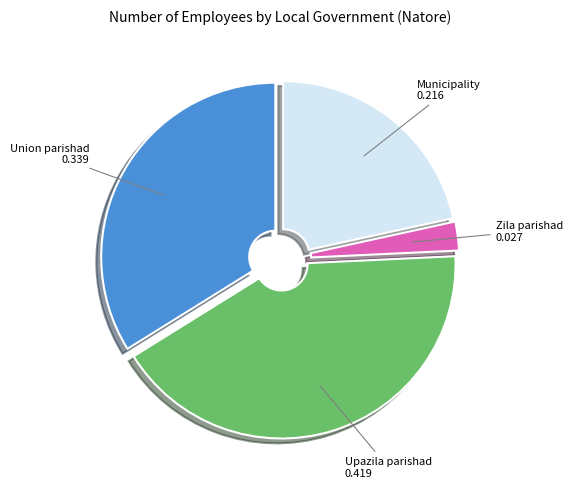

How many slices are in this pie chart?

4